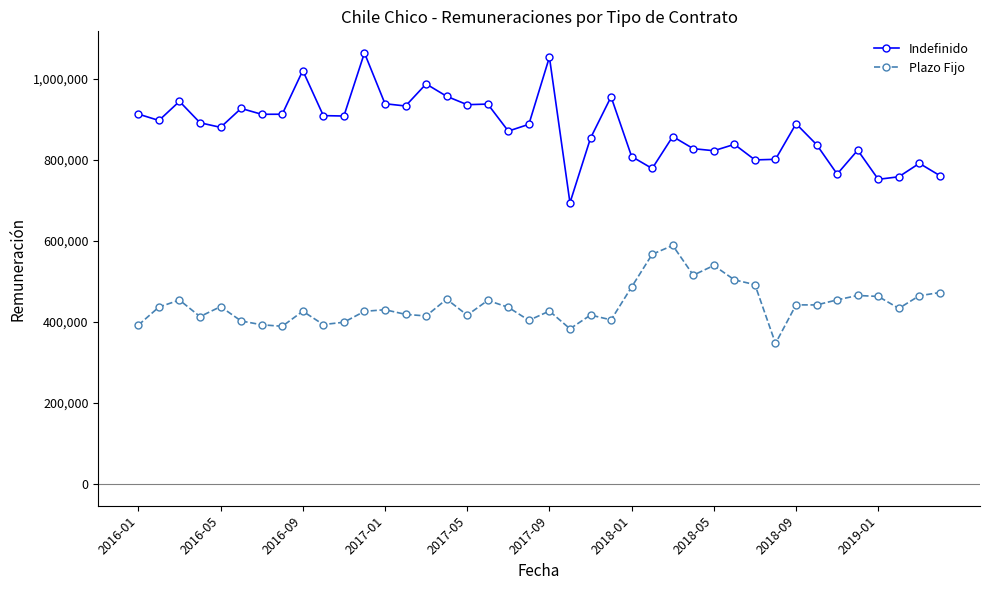

What is the sum of all Plazo Fijo values?

17718502